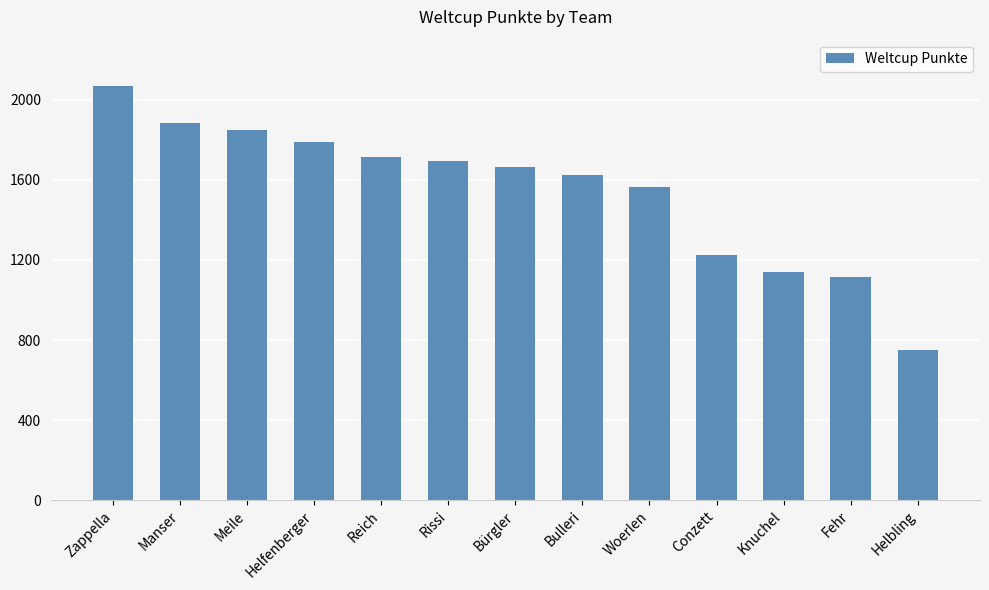

Where does the data first go above 1664?

Zappella